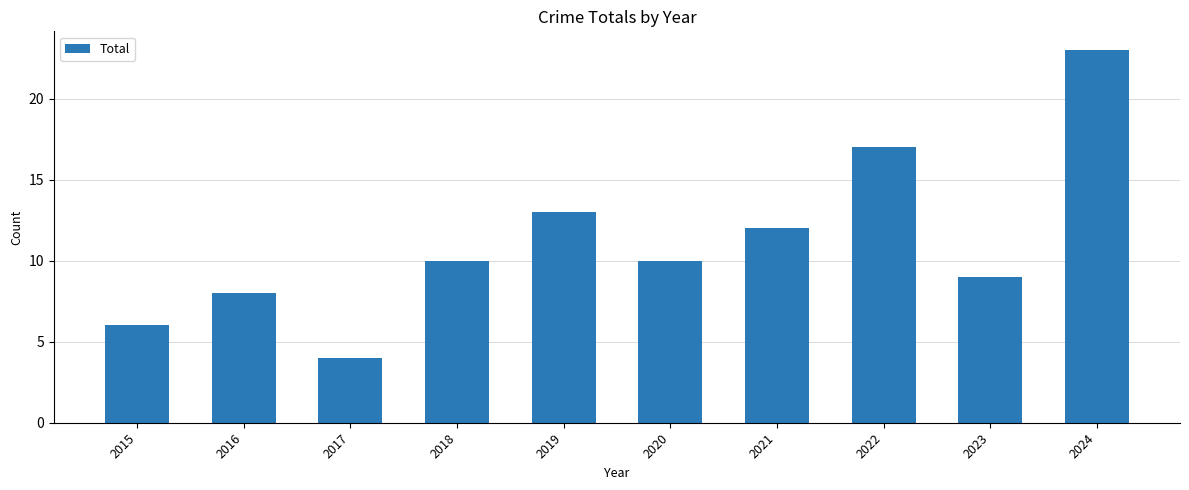

What is the sum of the values at 2020 and 2017?

14